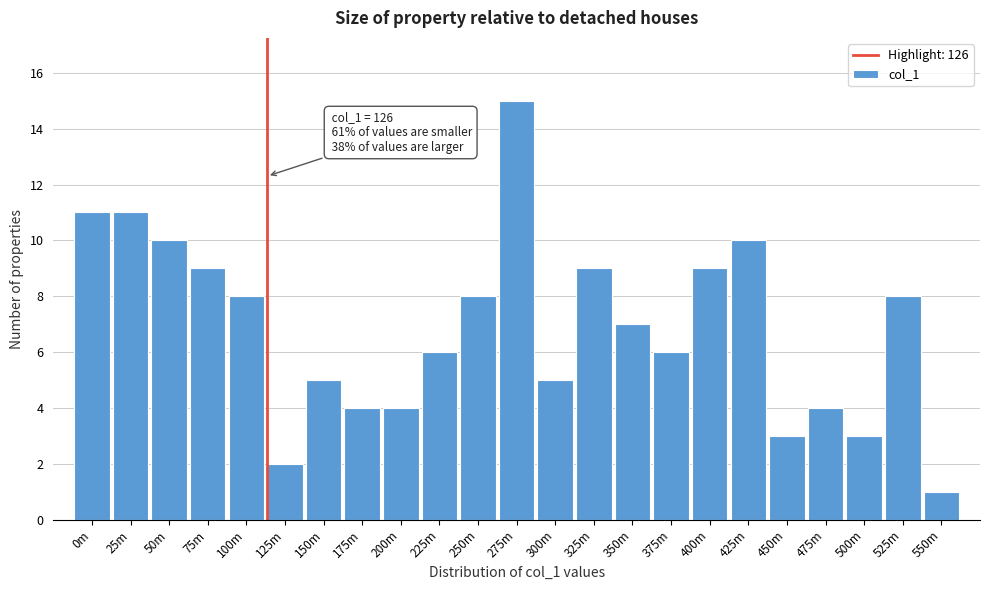

Reading left to right, transcribe all the data shown in this chart.

11	11	10	9	8	2	5	4	4	6	8	15	5	9	7	6	9	10	3	4	3	8	1